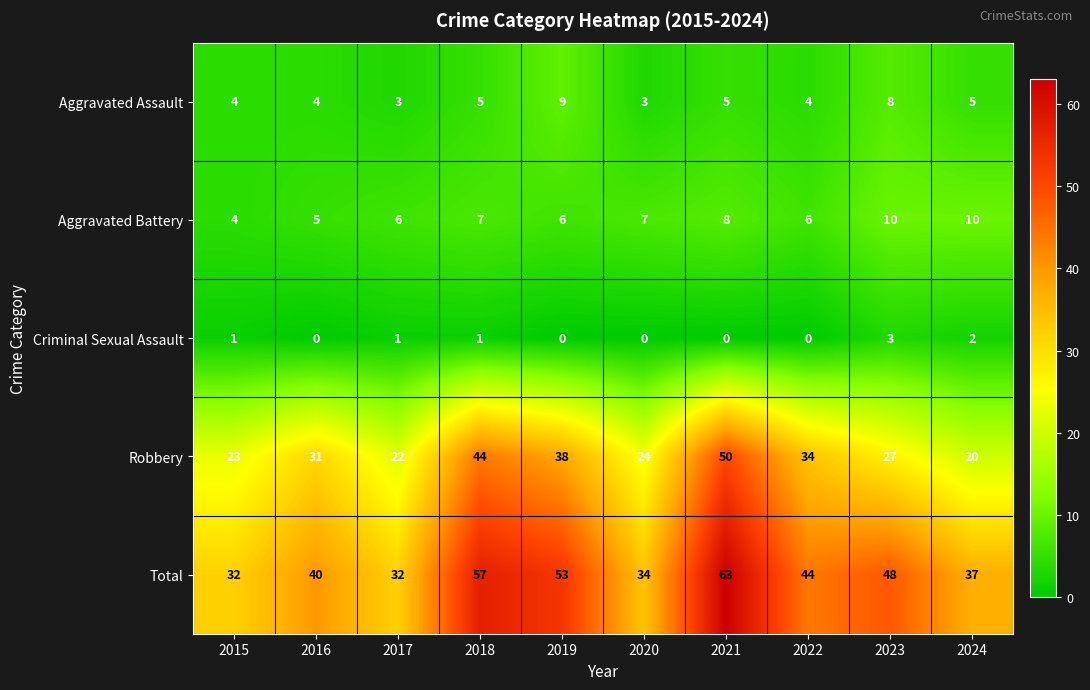

What is the difference between the Total values at 2020 and 2021?

29